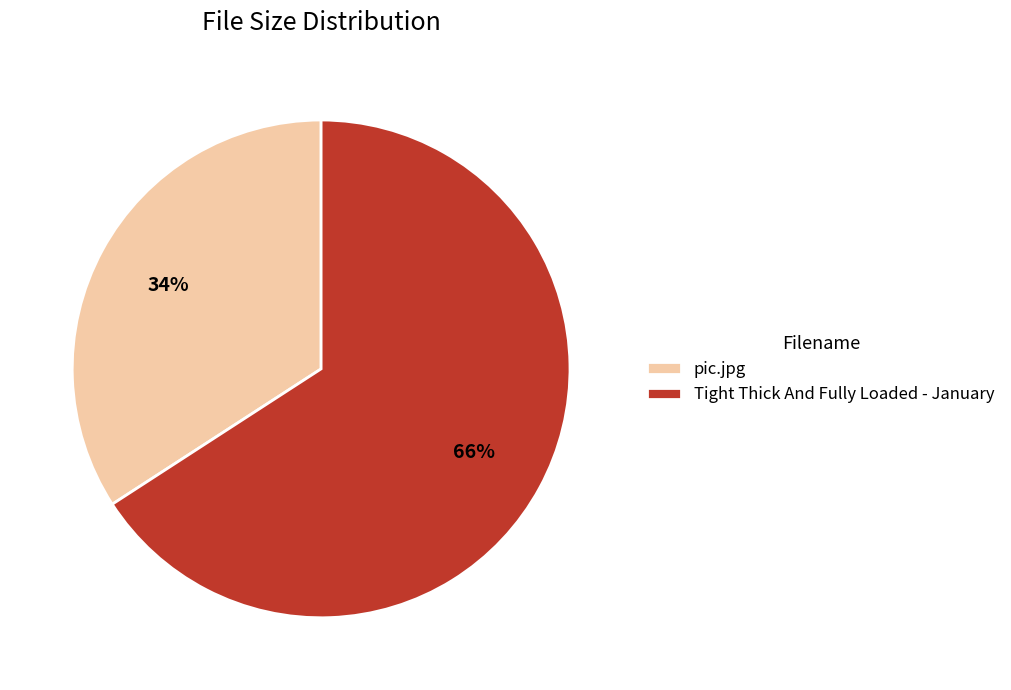

Approximately how many times larger is the value at Tight Thick And Fully Loaded - January compared to pic.jpg?

1.9